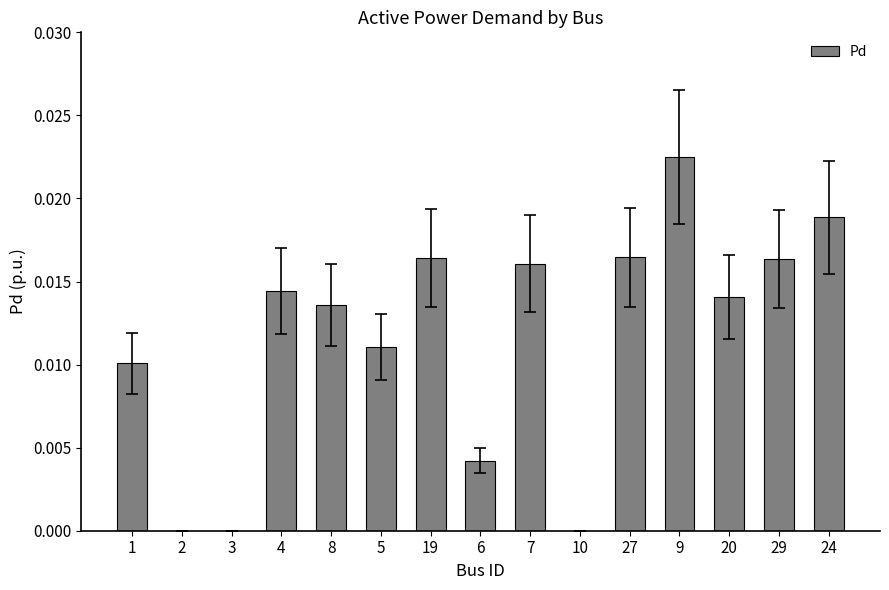

Which category has the highest value across all series?

9